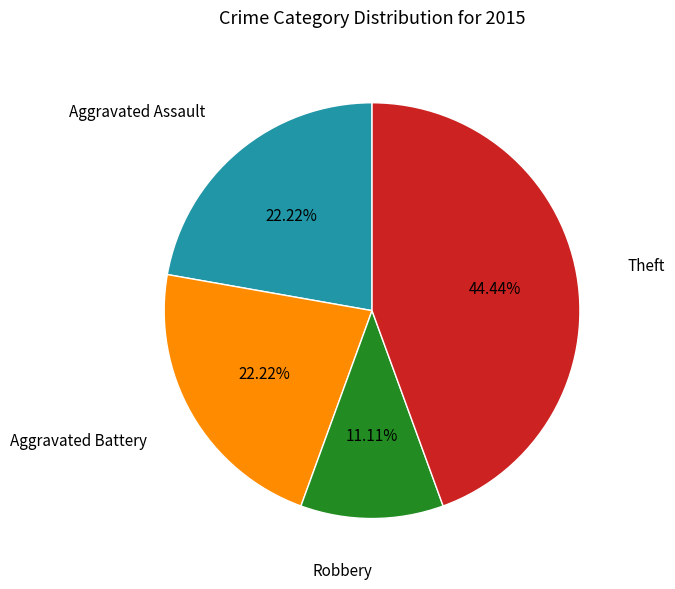

To the nearest percent, what percentage of the pie is Aggravated Assault?

22%